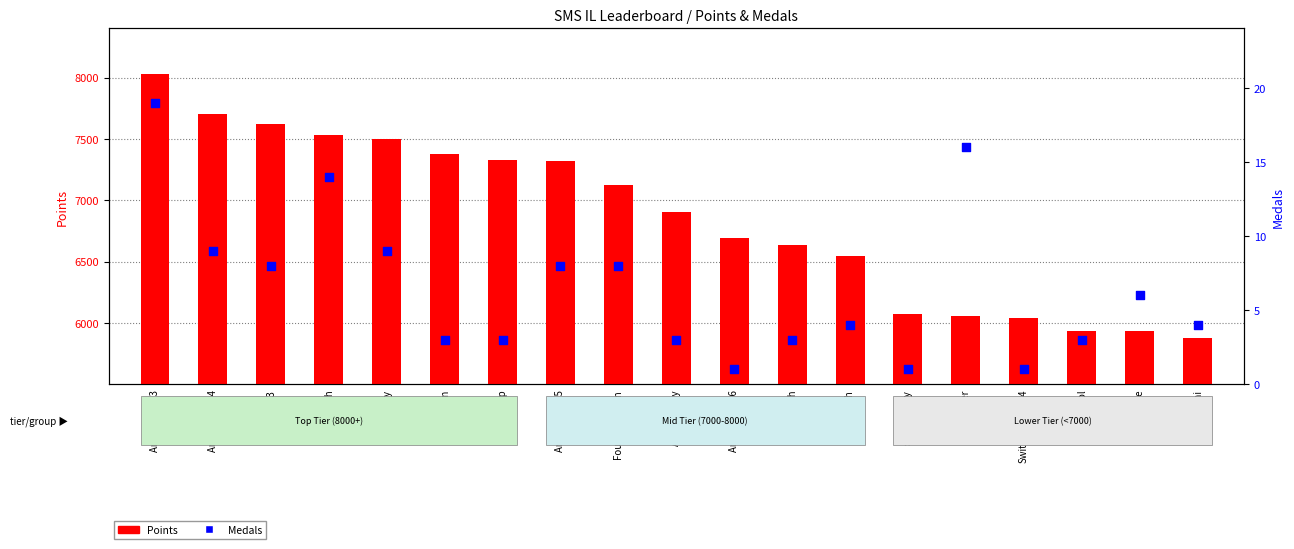

Which series contains the lowest Y value?

Medals